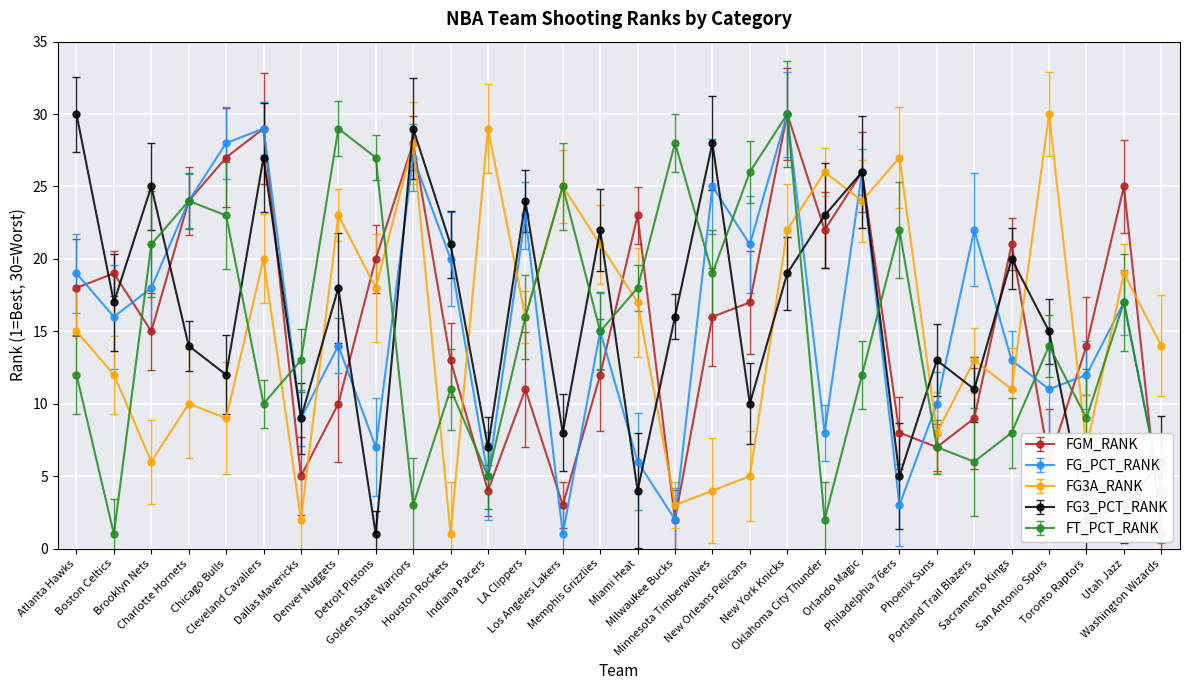

What is the difference between the maximum and minimum values in the FT_PCT_RANK series?

29